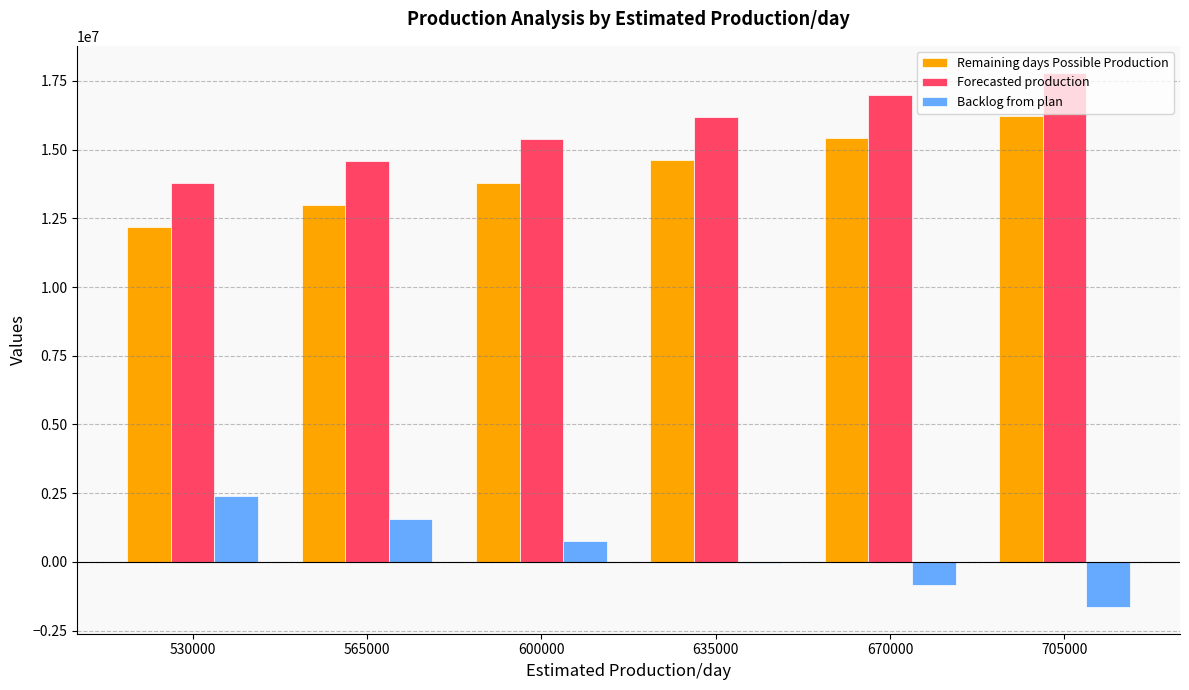

The value of Remaining days Possible Production at 600000 is 13800000. True or false?

True